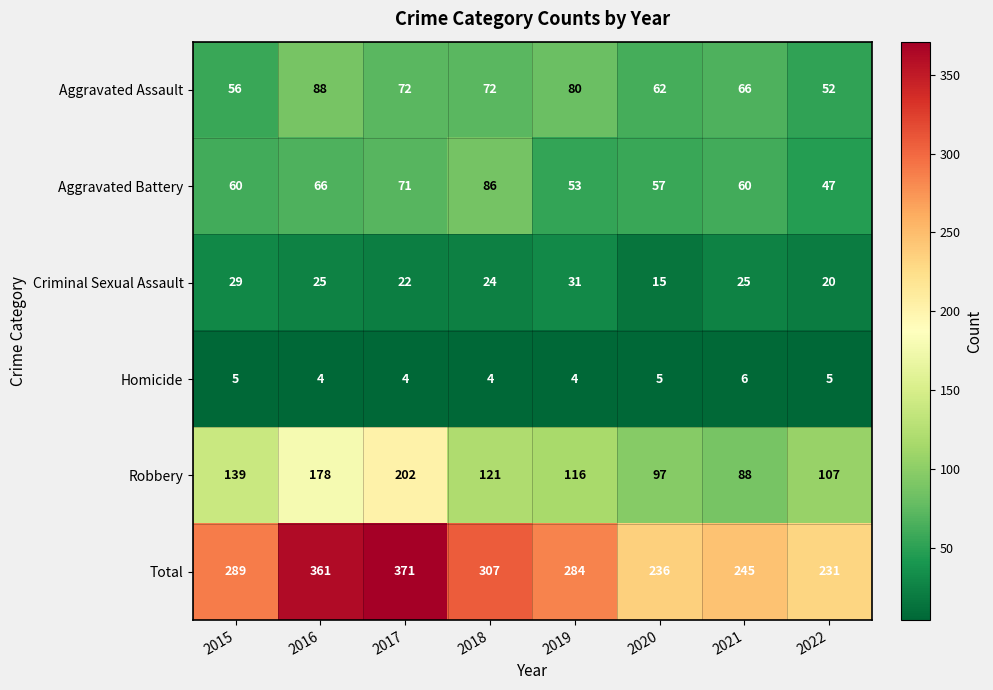

What is the smallest value displayed?

4